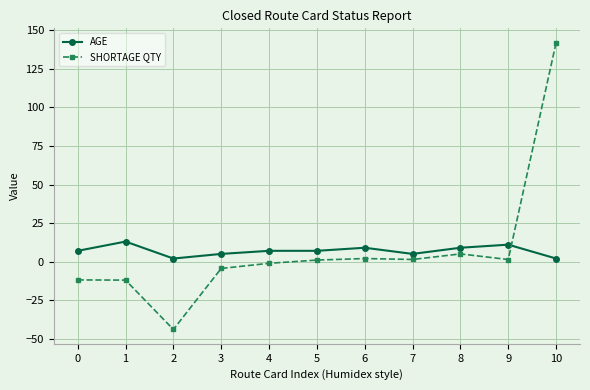

What is the average value of the SHORTAGE QTY series?

7.2